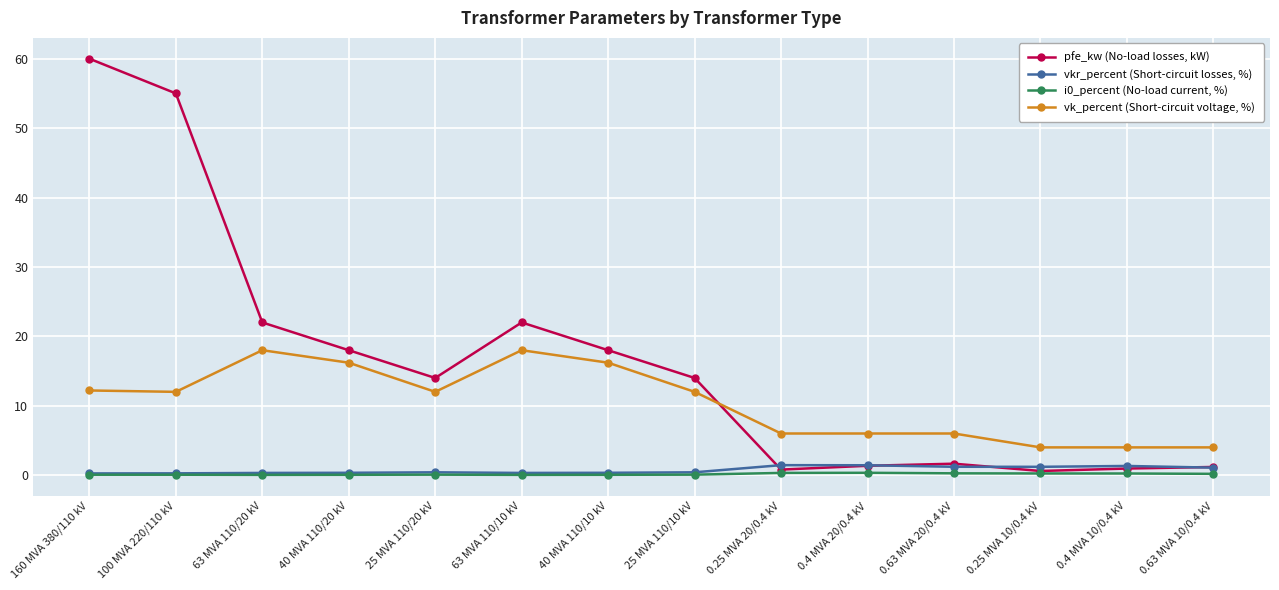

Which label corresponds to the largest value in the chart?

160 MVA 380/110 kV